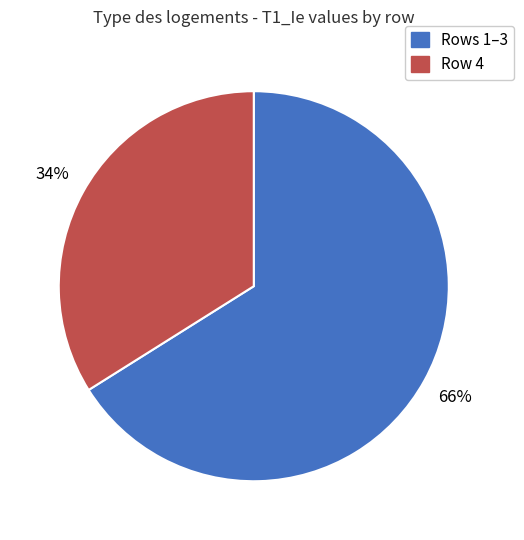

Count the number of slices in the pie.

2